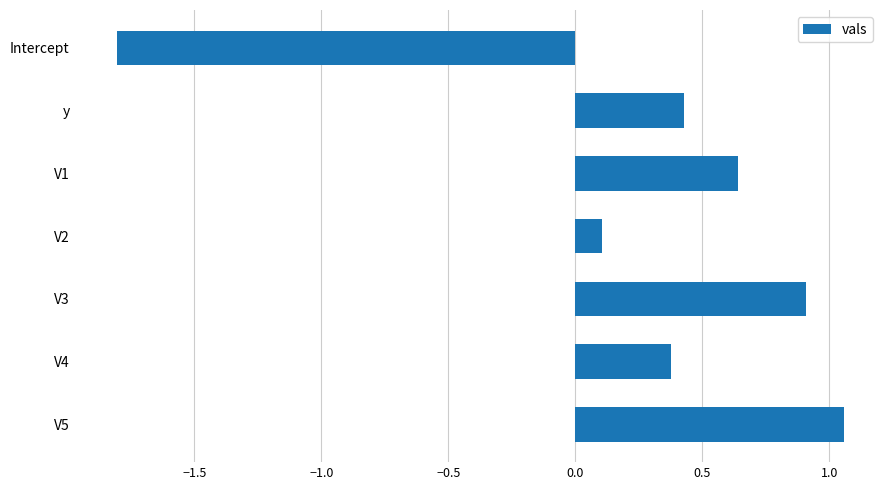

The chart shows a value of 0.9 at V3. True or false?

True